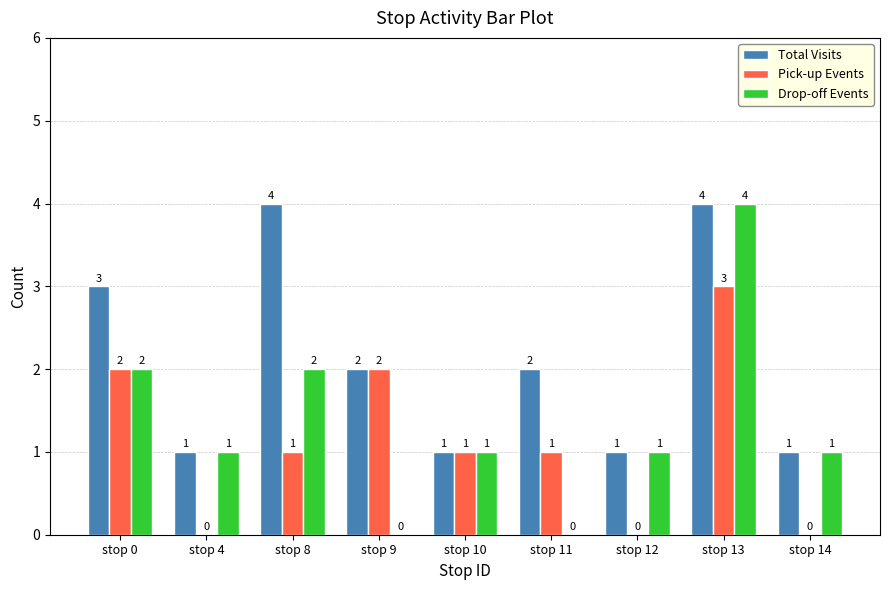

What is the total value across all series at stop 13?

11